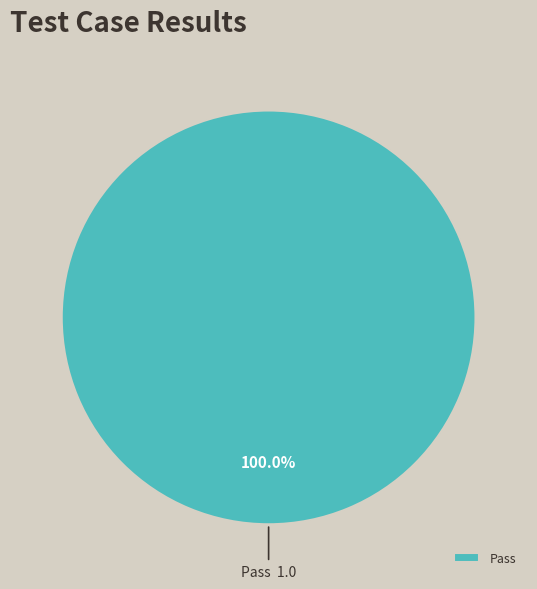

Rank the categories by value from highest to lowest.

Pass